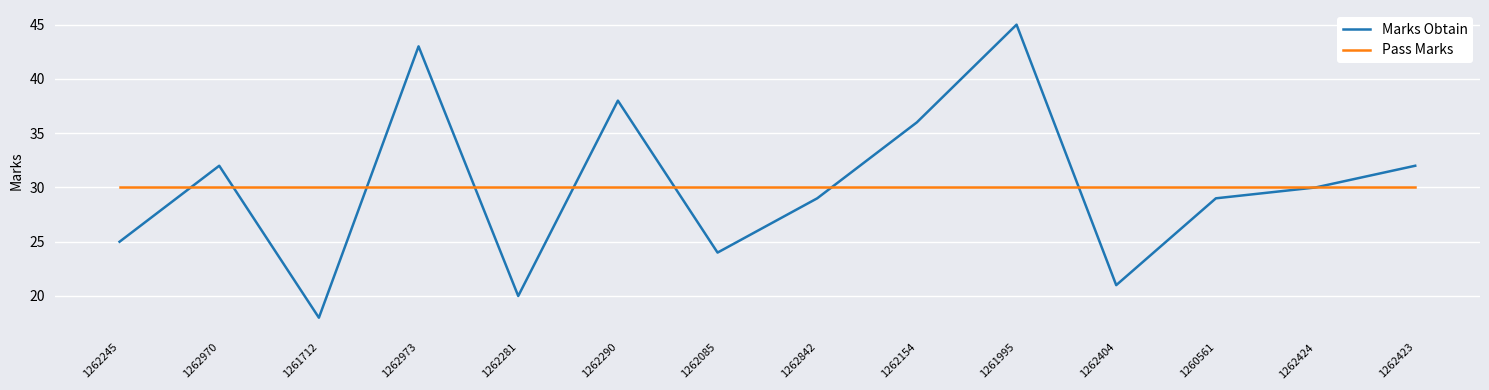

Reading right to left, transcribe all the data shown in this chart.

Marks Obtain: 1262423=32	1262424=30	1260561=29	1262404=21	1261995=45	1262154=36	1262842=29	1262085=24	1262290=38	1262281=20	1262973=43	1261712=18	1262970=32	1262245=25
Pass Marks: 1262423=30	1262424=30	1260561=30	1262404=30	1261995=30	1262154=30	1262842=30	1262085=30	1262290=30	1262281=30	1262973=30	1261712=30	1262970=30	1262245=30